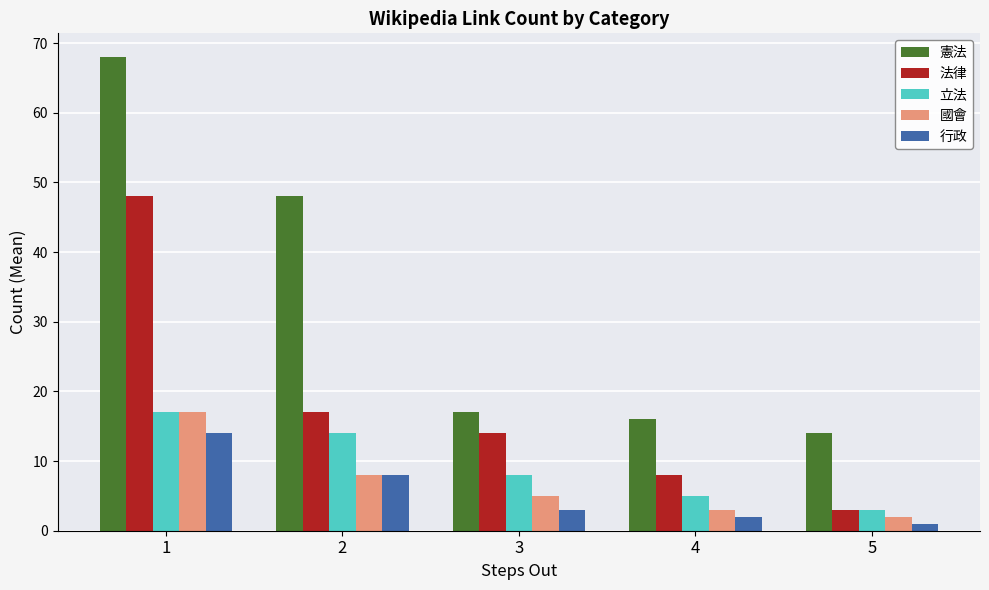

Reading left to right, what are all the values shown in this chart?

憲法: 1=68	2=48	3=17	4=16	5=14
法律: 1=48	2=17	3=14	4=8	5=3
立法: 1=17	2=14	3=8	4=5	5=3
國會: 1=17	2=8	3=5	4=3	5=2
行政: 1=14	2=8	3=3	4=2	5=1